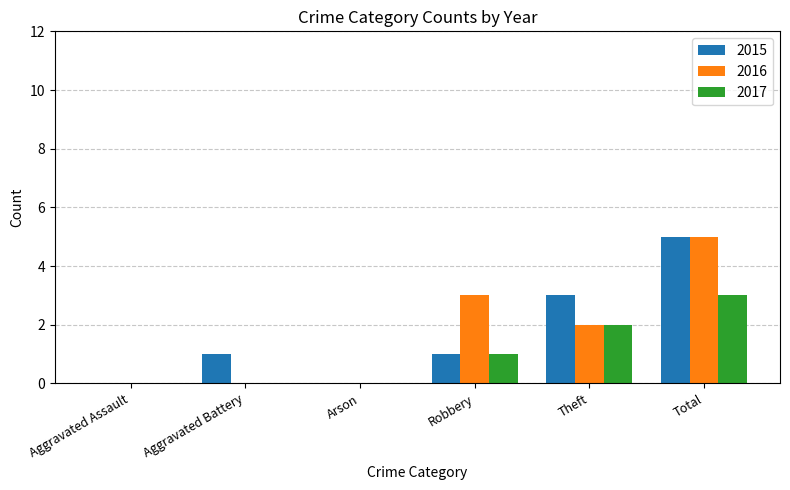

Is it true that 2017 equals 5 at Total?

False